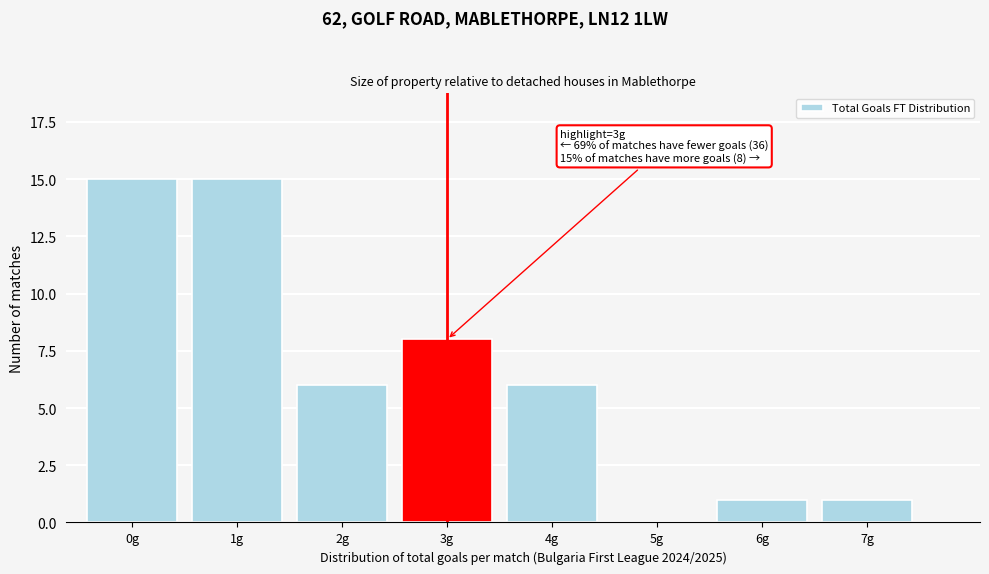

Reading right to left, list all the values displayed in this chart.

7g=1	6g=1	5g=0	4g=6	3g=8	2g=6	1g=15	0g=15